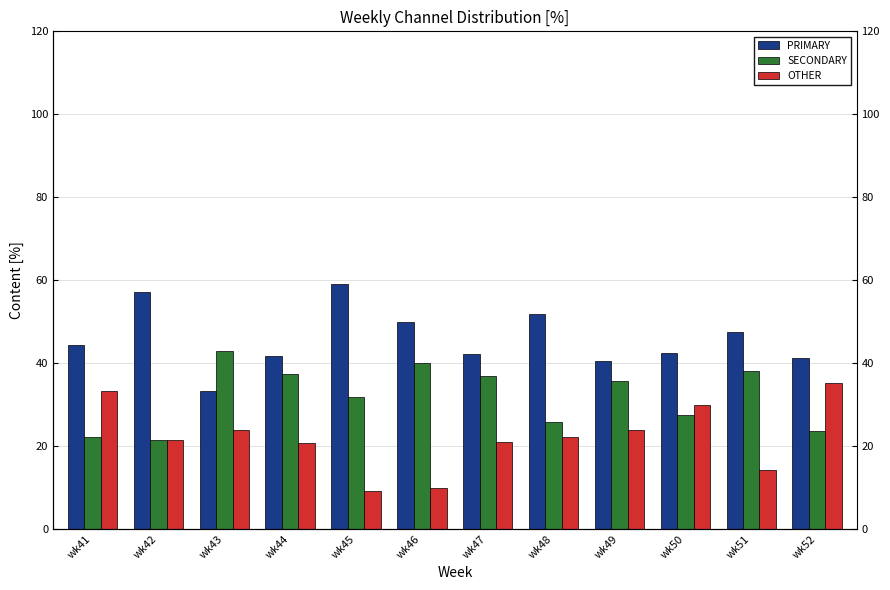

Is it true that SECONDARY equals 31.8 at wk45?

True